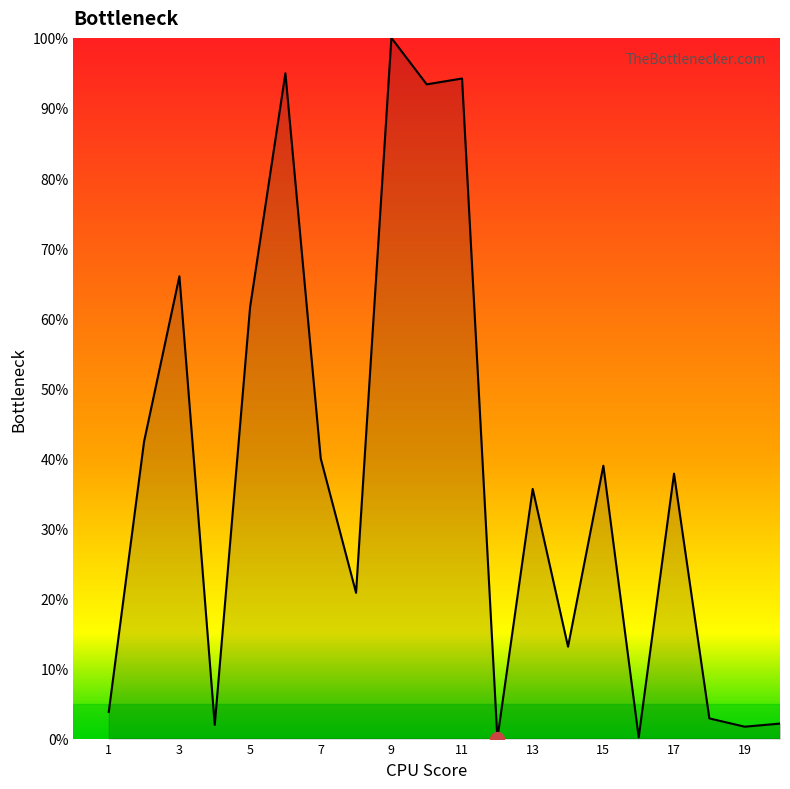

What is the greatest value displayed?

100.0